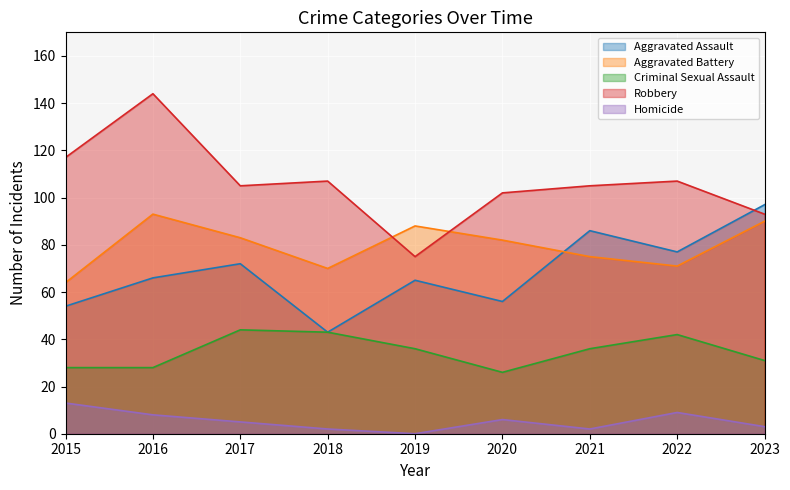

How many data points in Robbery are above 105?

4